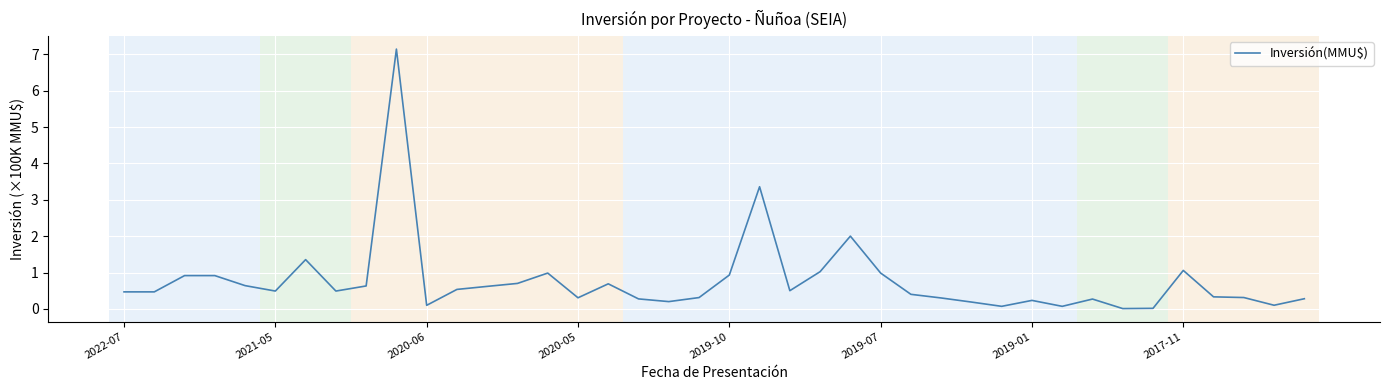

What is the maximum value shown in the chart?

7.1